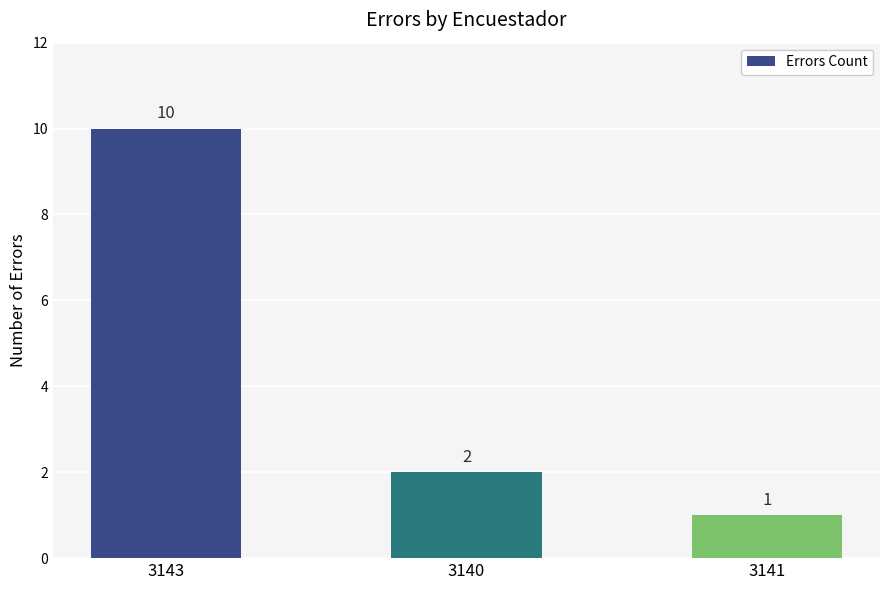

What is the ratio of the value at 3141 to the value at 3143?

0.1